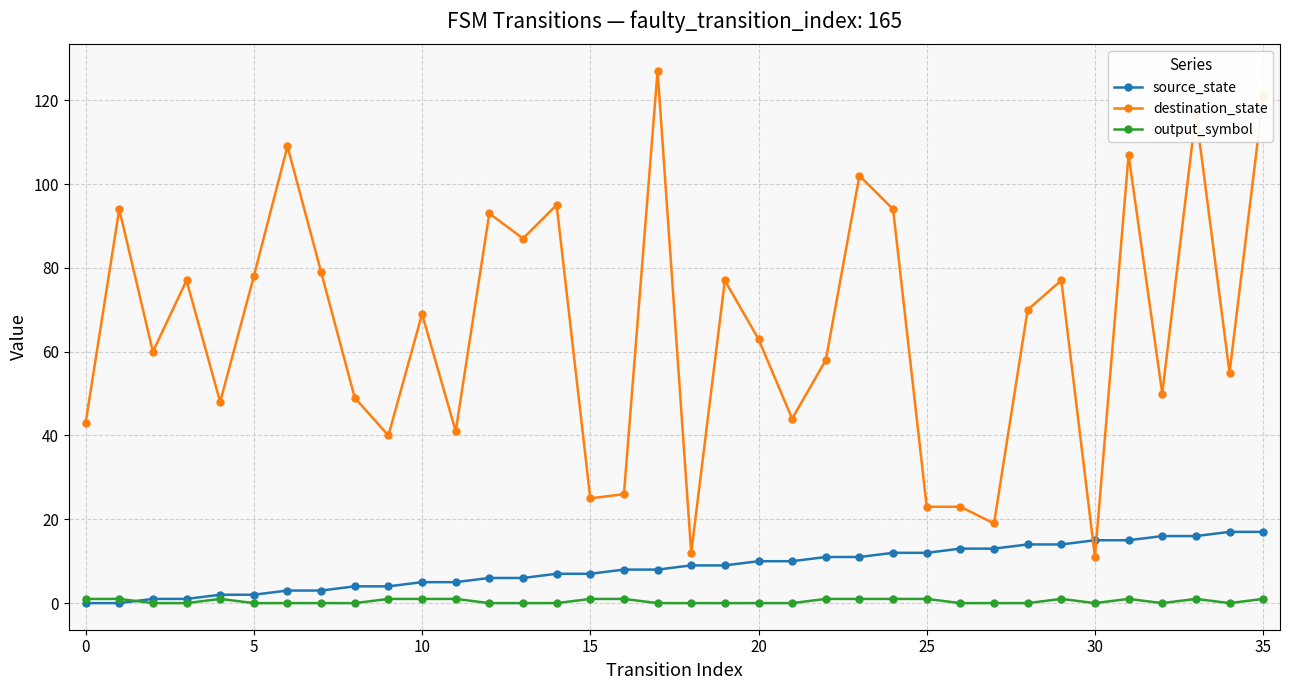

Which series has the largest total across all categories?

destination_state